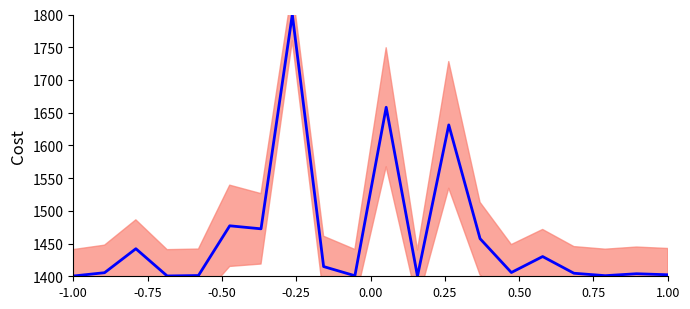

Is it true that the value at -1.00 is 1400.4?

True